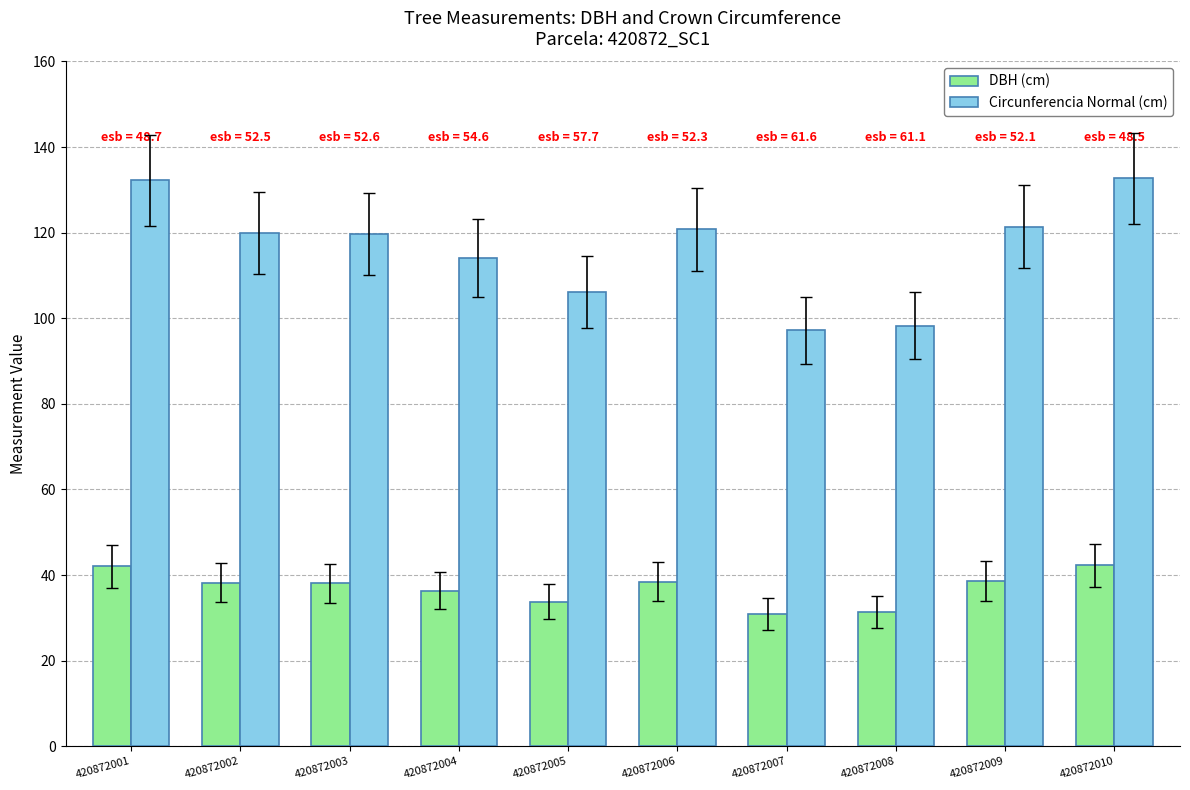

Which series has the largest total across all categories?

Circunferencia Normal (cm)